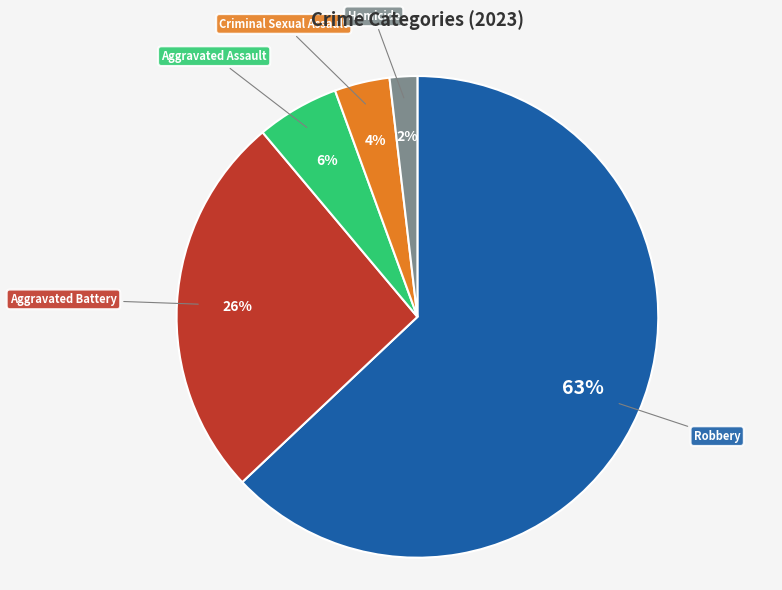

Is there a majority slice in this chart?

Yes